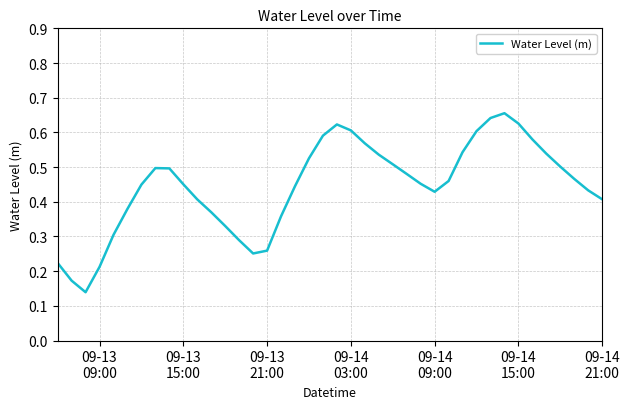

How many values are between 0 and 1?

40